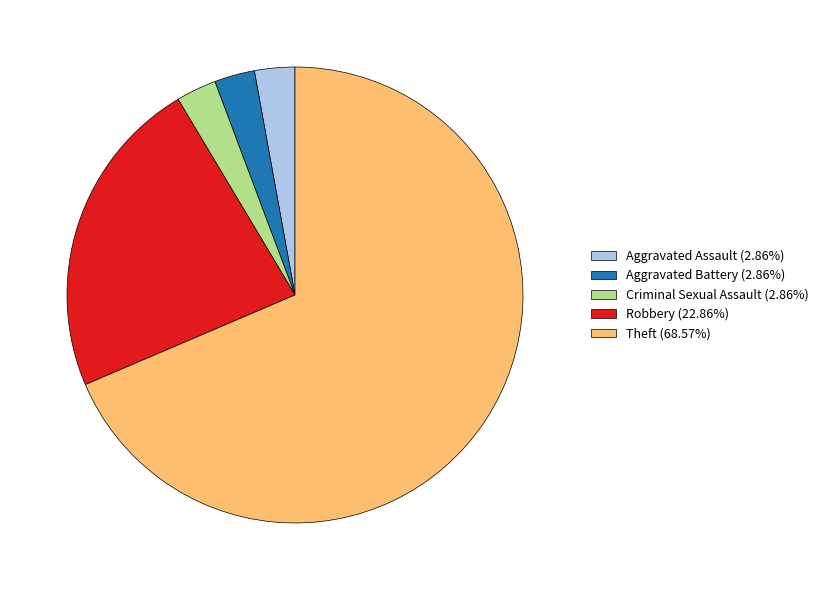

Is there any slice that represents more than half of the pie?

Yes